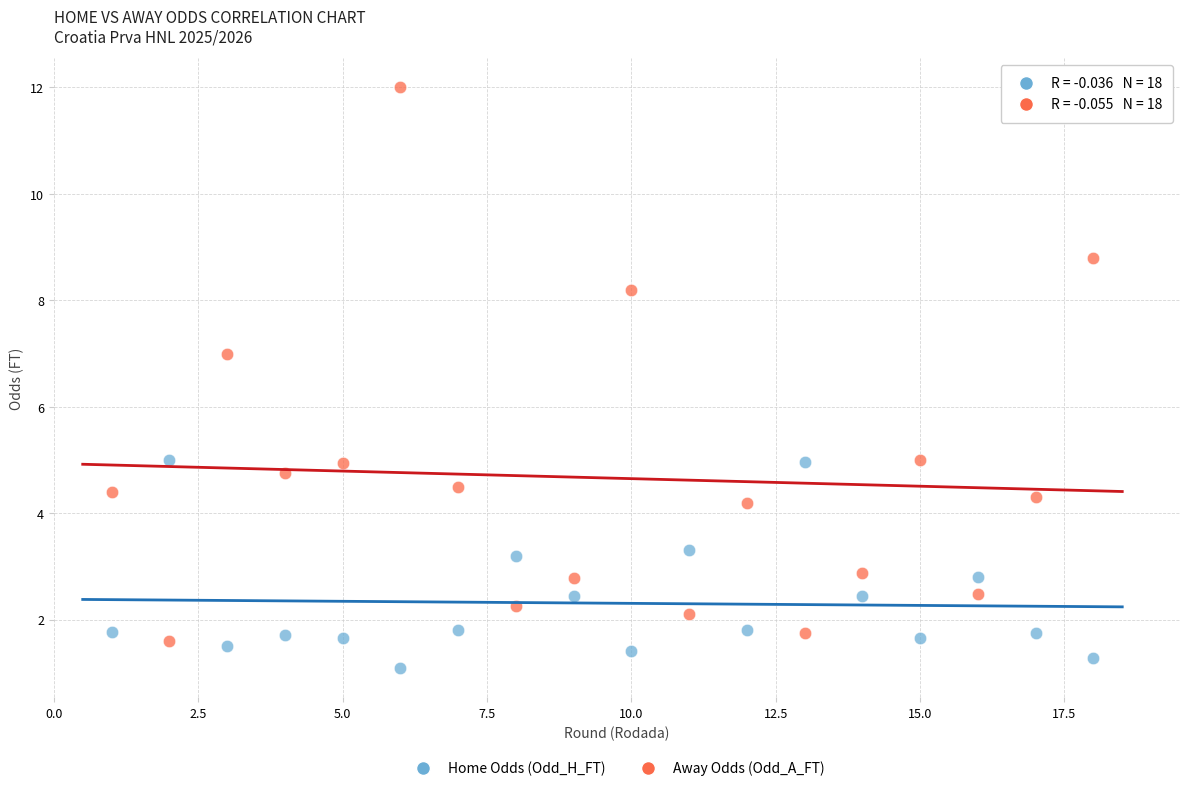

Which series contains the lowest Y value?

Home Odds (Odd_H_FT)